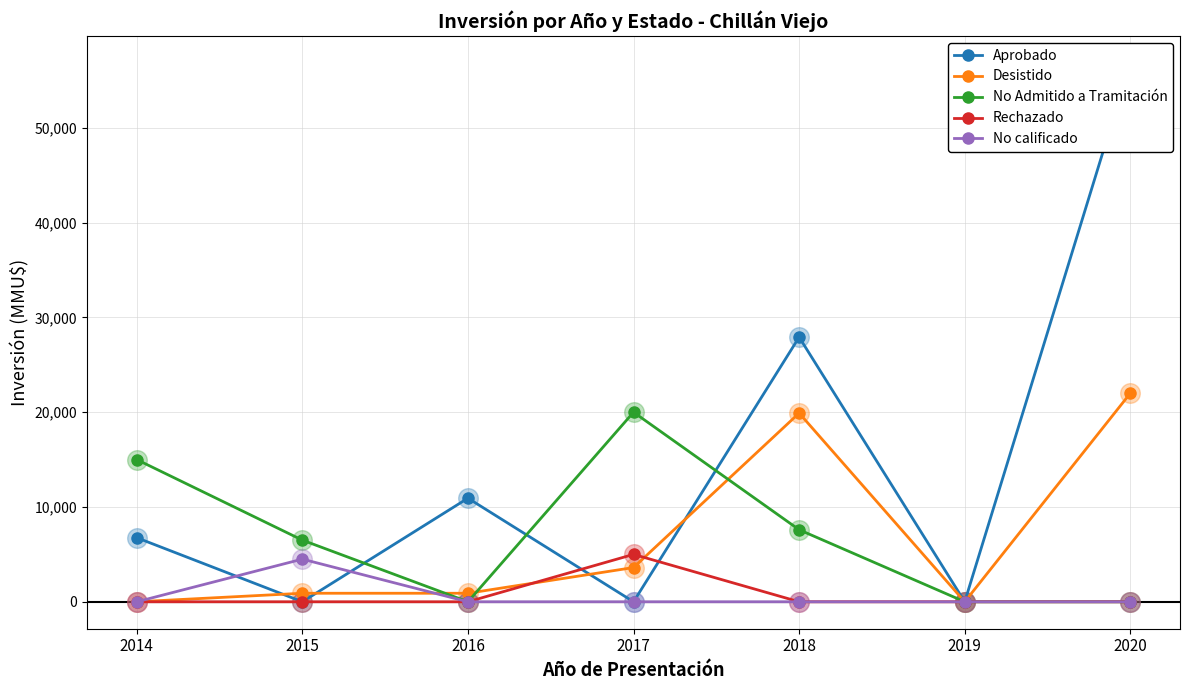

Which series contains the lowest Y value?

Aprobado